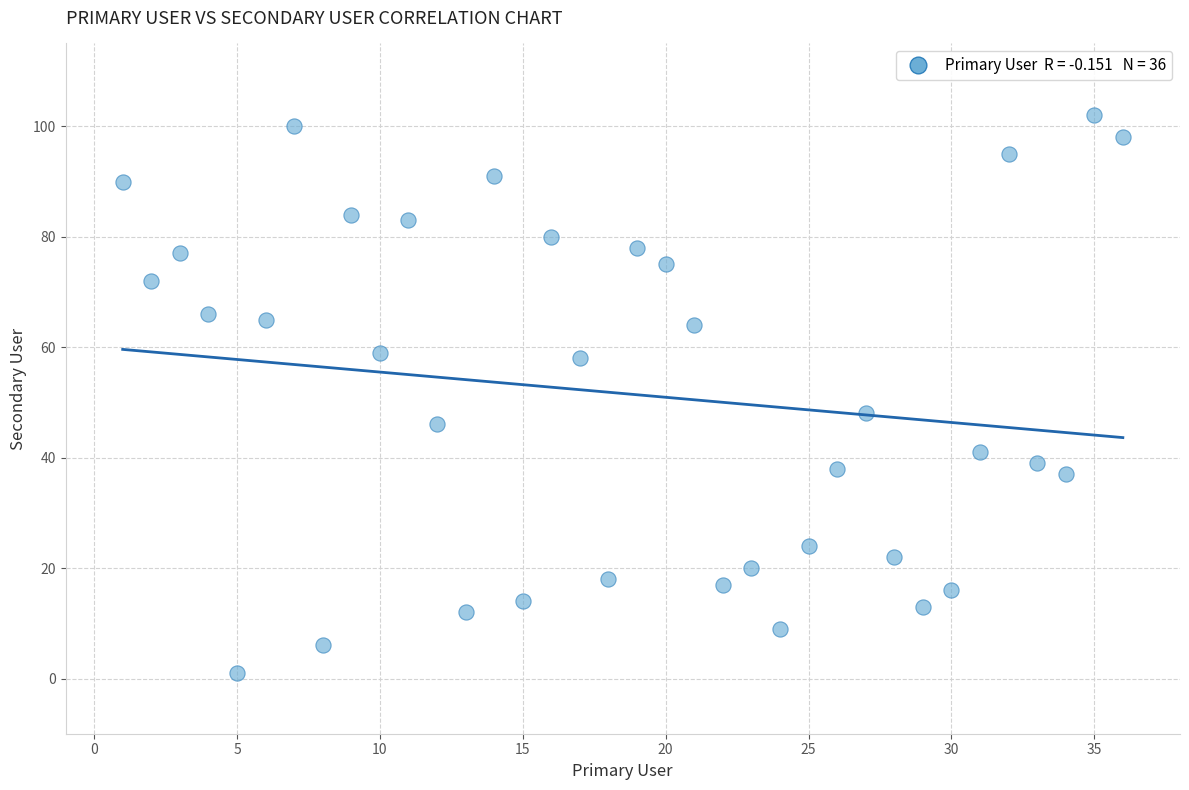

What Y value in the scatter plot is closest to 51?

48